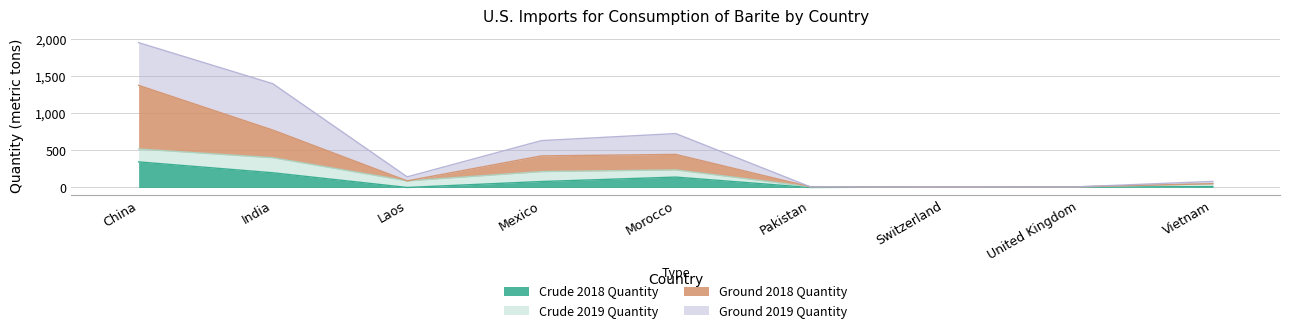

True or false: Crude 2018 Quantity and Ground 2018 Quantity intersect in this chart.

False